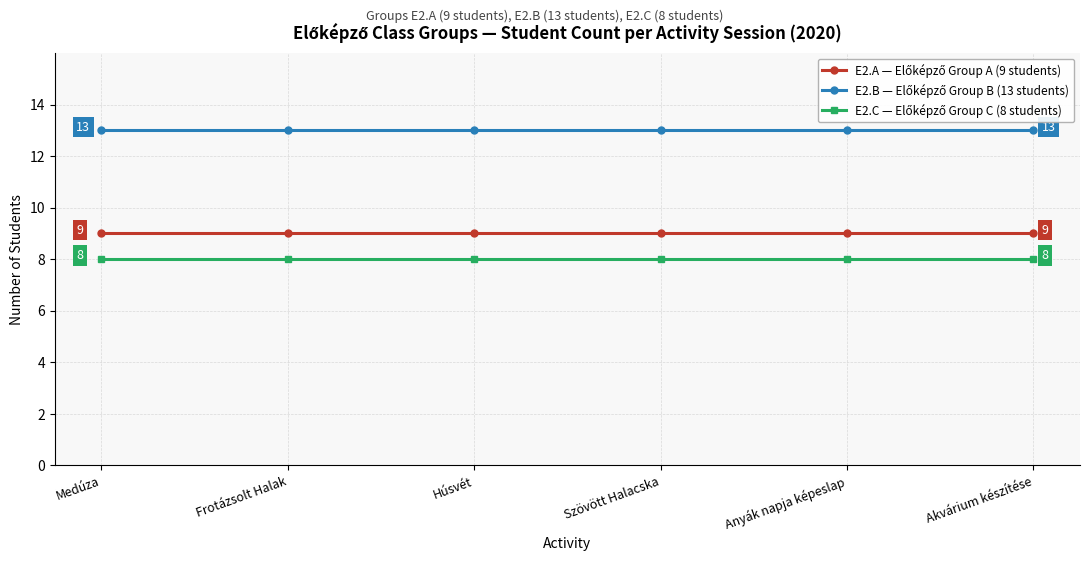

What position from the right is Anyák napja képeslap?

2